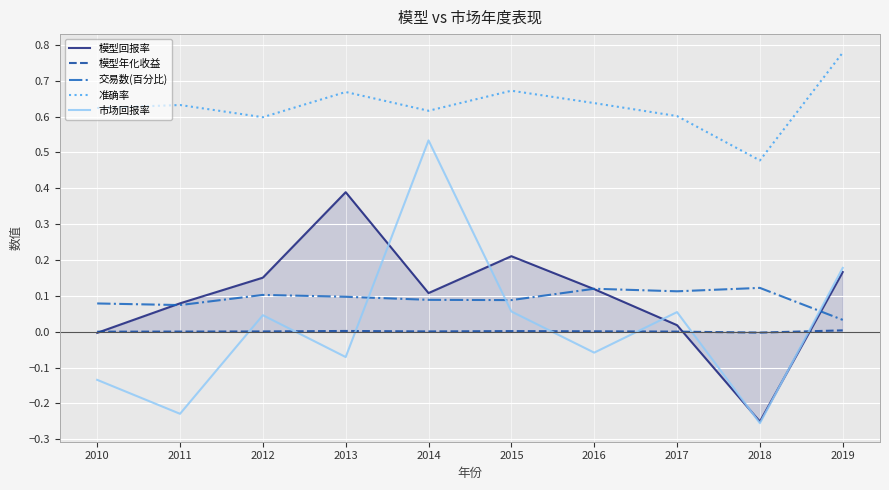

How many lines are shown in the chart?

5